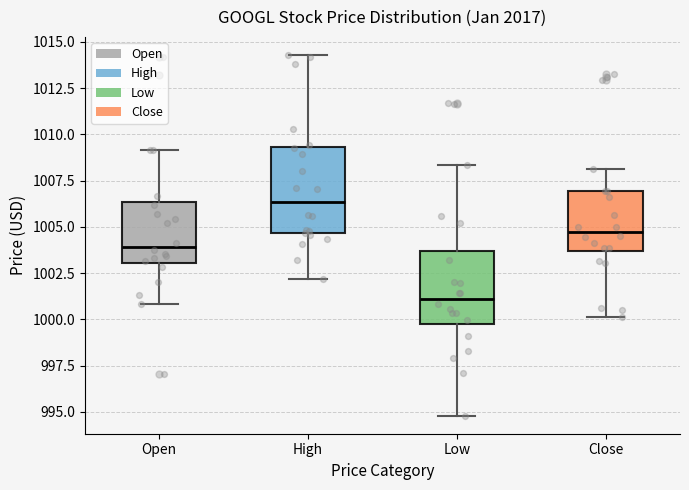

Which box is the tallest, from its lower edge to its upper edge?

High